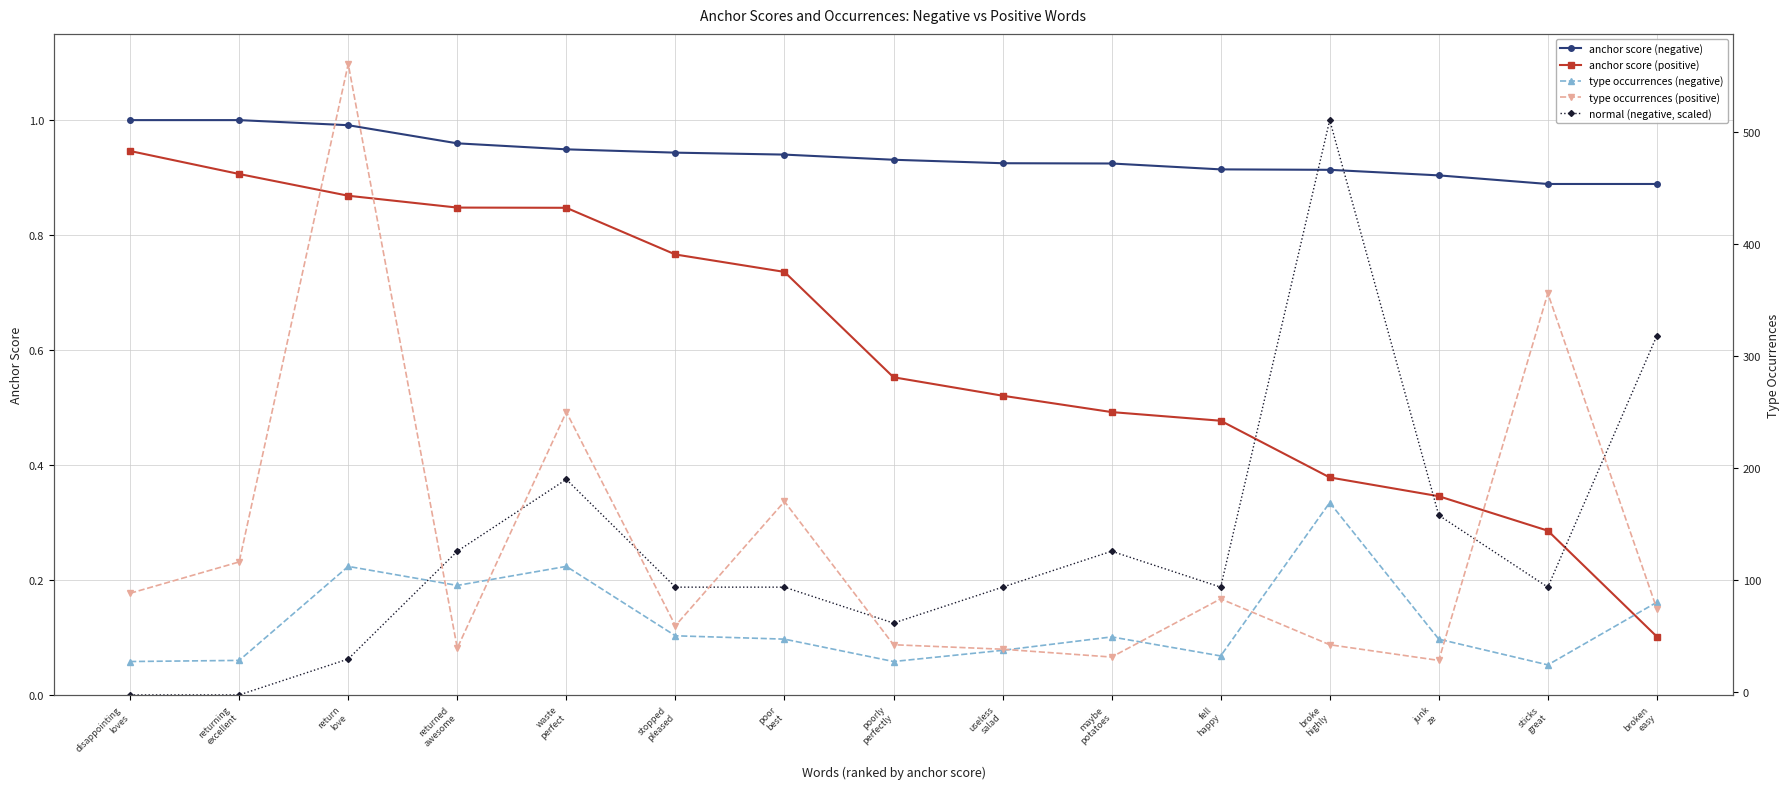

The anchor score (positive) series shows 0.4 at sticks
great. True or false?

False